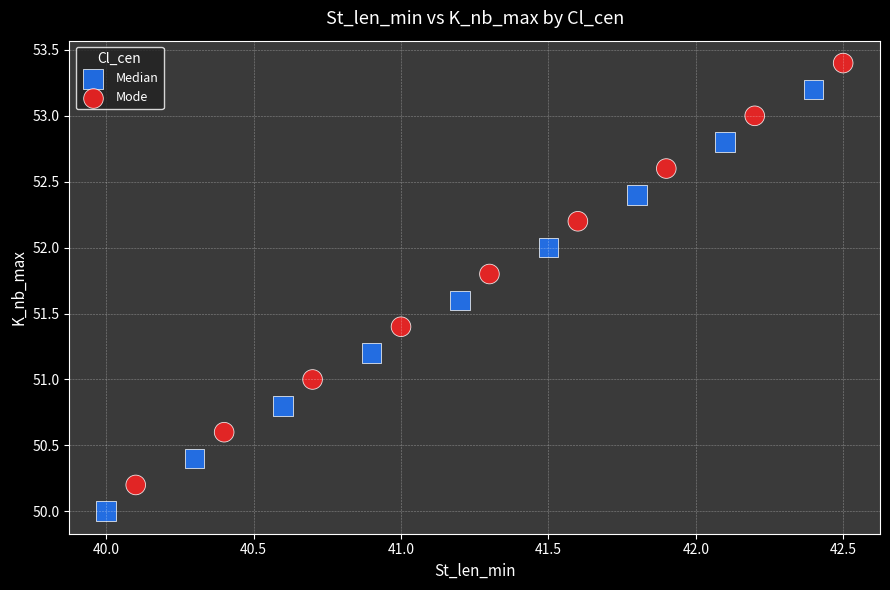

Which series reaches the minimum Y coordinate?

Median